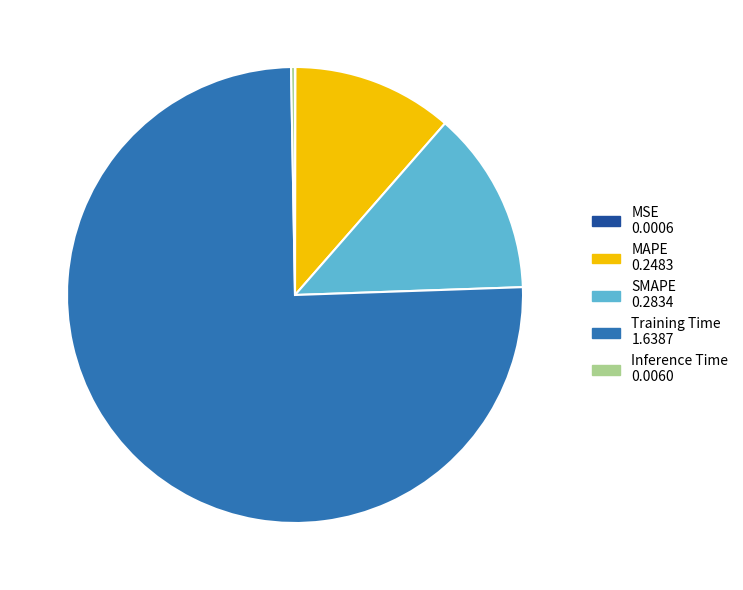

True or false: SMAPE accounts for 13% of the total.

True